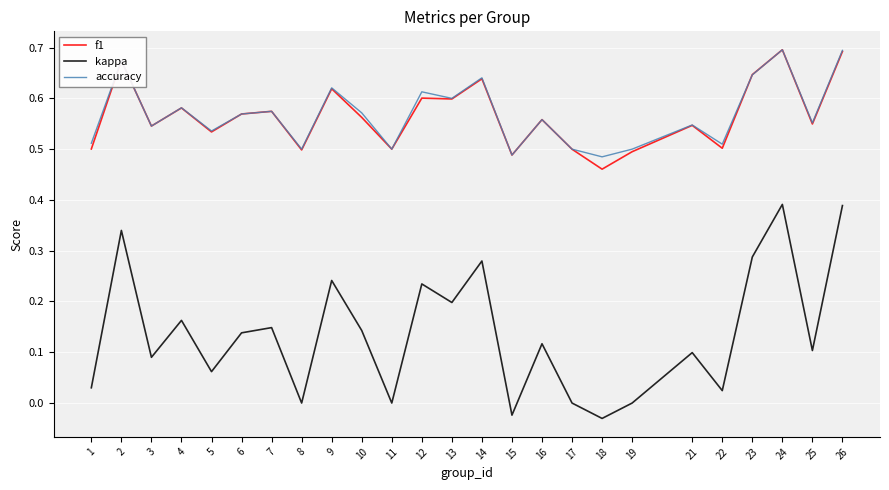

What are all the series names shown in the legend?

f1, kappa, accuracy